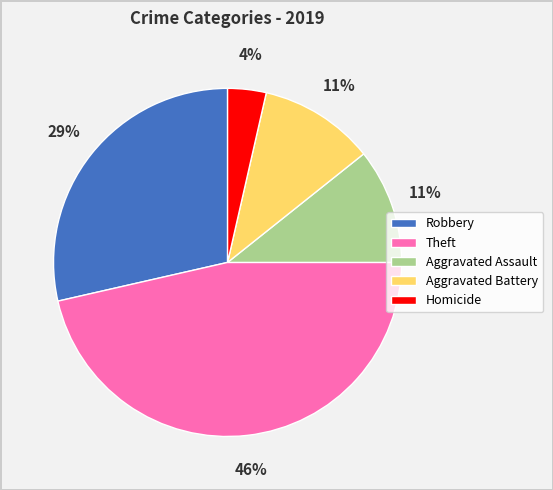

To the nearest percent, what percentage of the pie is Aggravated Assault?

11%